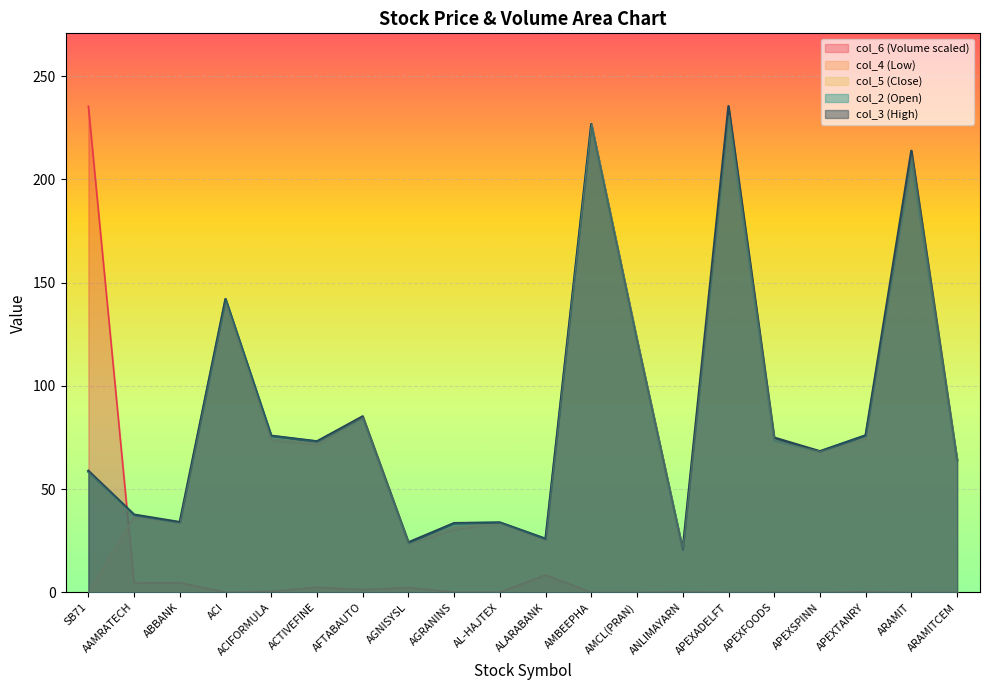

The col_3 series shows 60.5 at AL-HAJTEX. True or false?

False